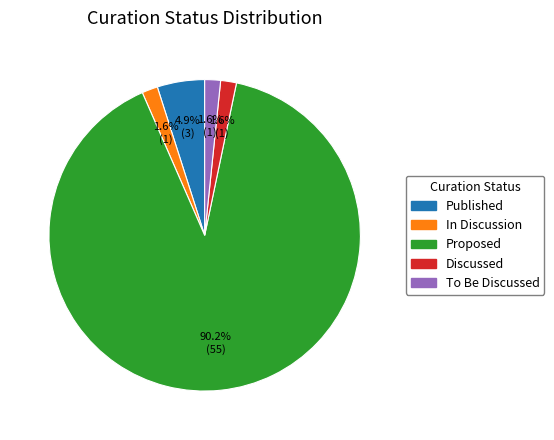

Combined, do Proposed and Published account for over 50%?

Yes